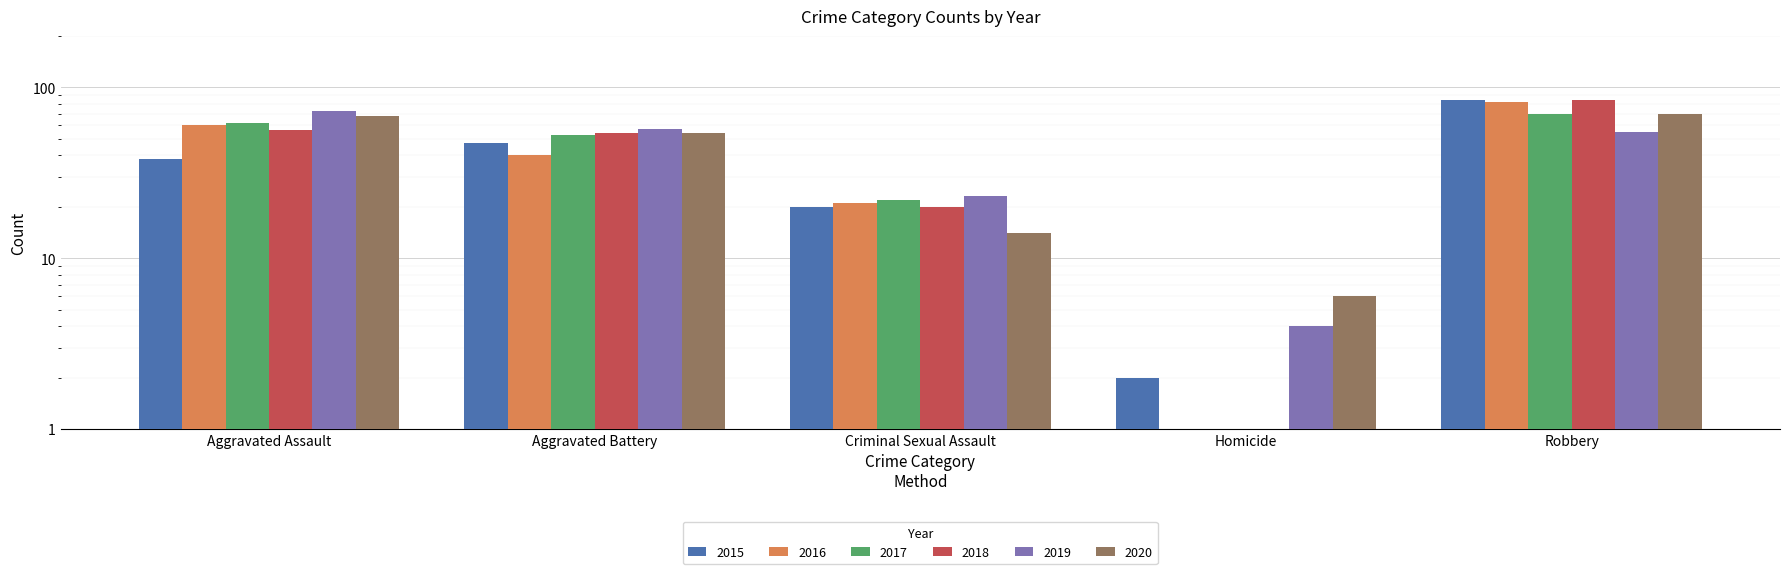

Rank the series at Aggravated Assault from highest to lowest value.

2019, 2020, 2017, 2016, 2018, 2015